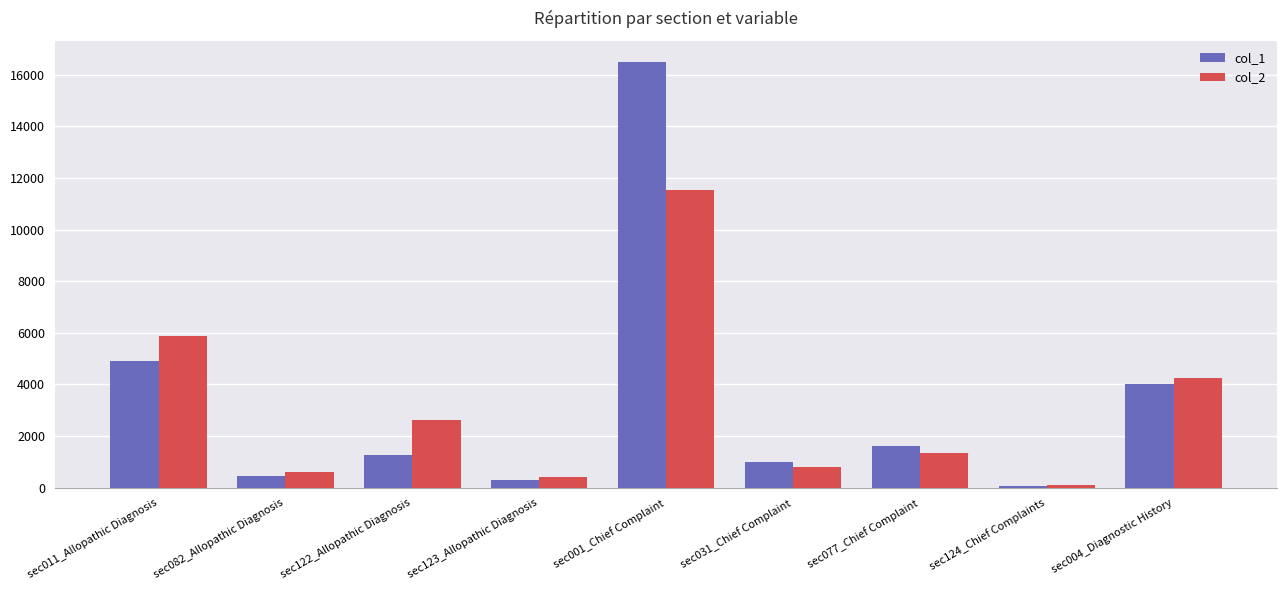

Which category has the lowest value in the col_1 series?

sec124_Chief Complaints